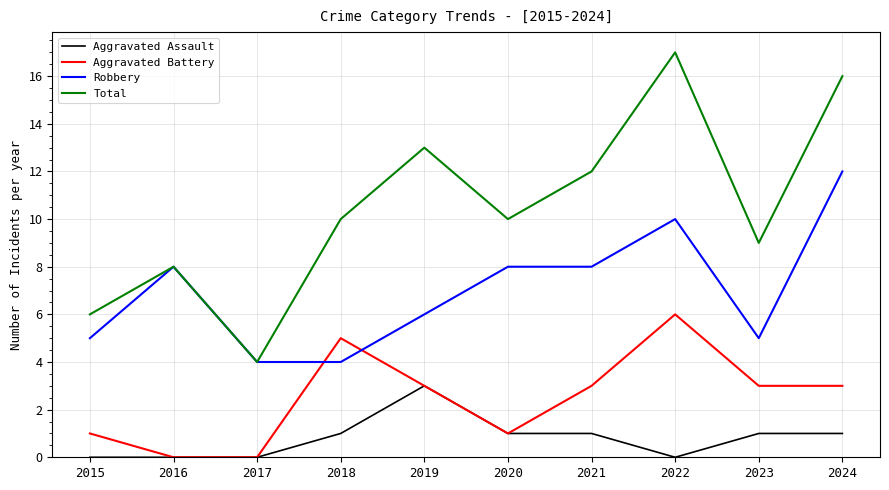

How many interior local peaks does the Aggravated Battery series have?

2